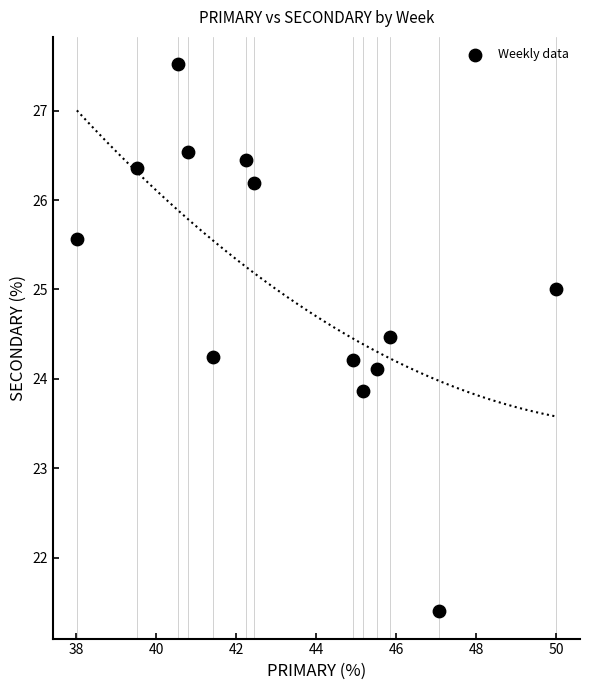

What is the range of Y values (max minus min)?

6.1